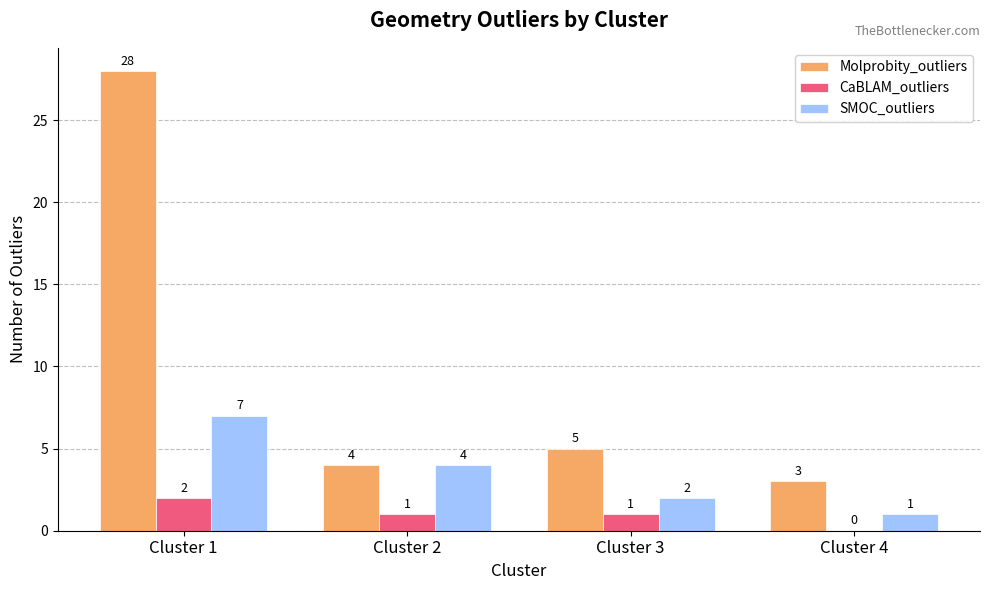

The value of Molprobity_outliers at Cluster 2 is 4. True or false?

True